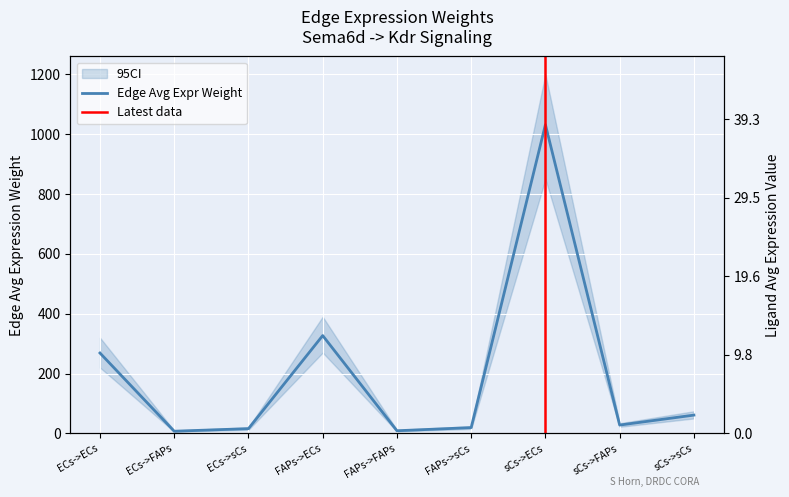

Is it true that Edge average expression weight equals 7.3 at ECs->FAPs?

True